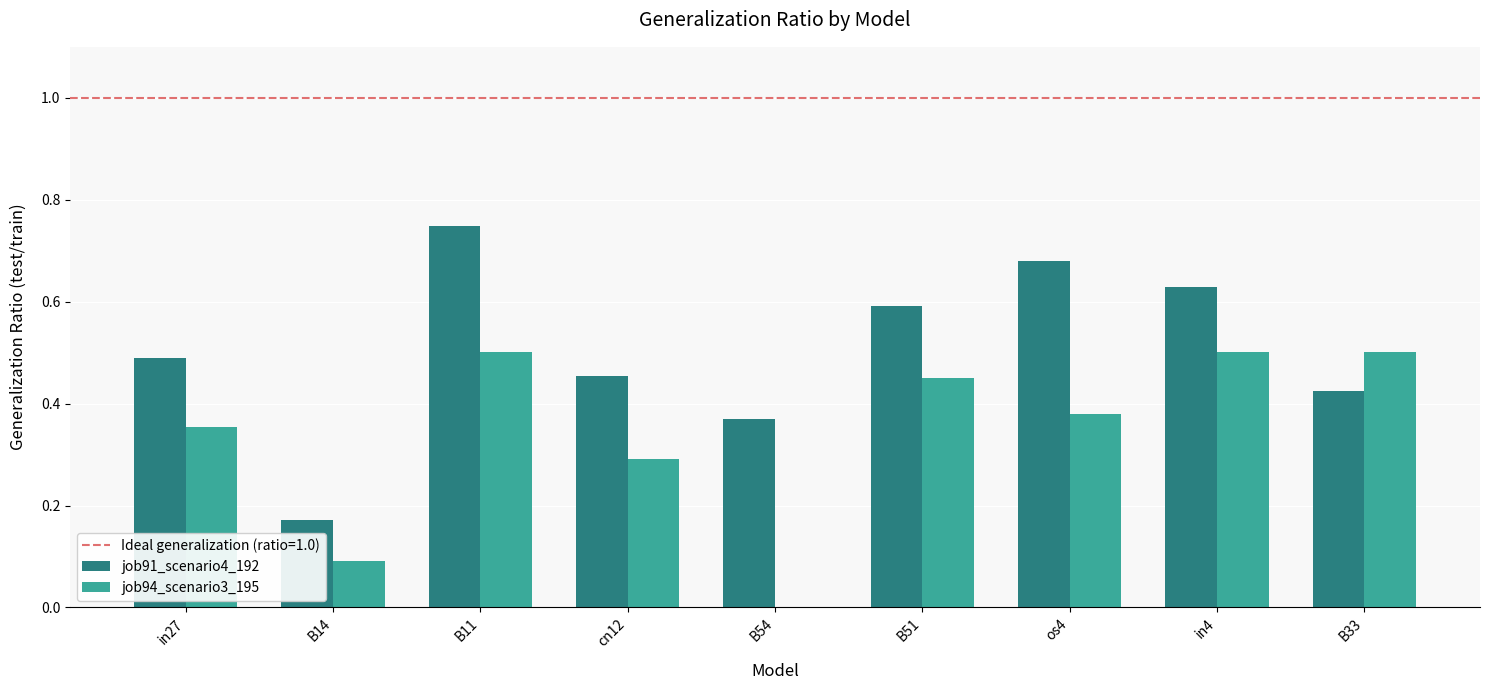

At which category is the sum across all series the highest?

B11